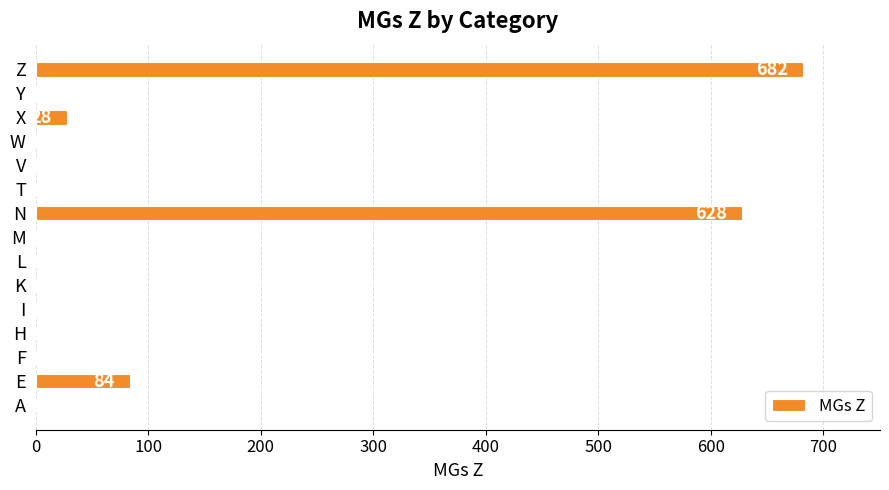

Where is the data nearest to the value 341?

E